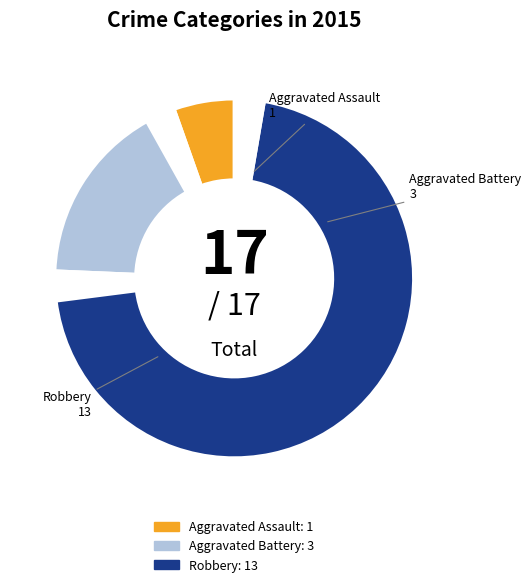

To the nearest percent, what is the difference between the largest and smallest slice percentages?

71%